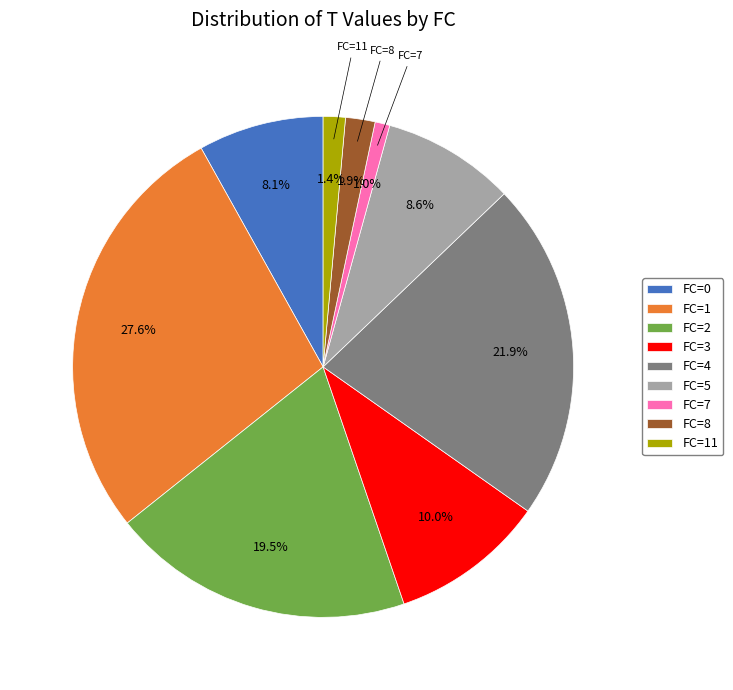

Is there a majority slice in this chart?

No